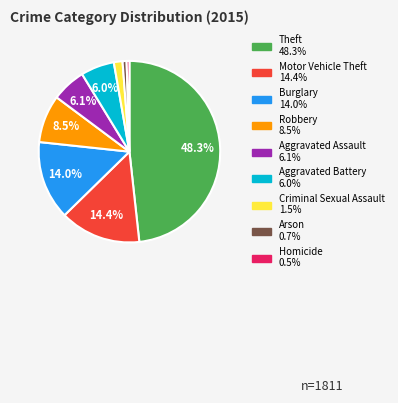

Is the sum of Homicide and Motor Vehicle Theft greater than half?

No